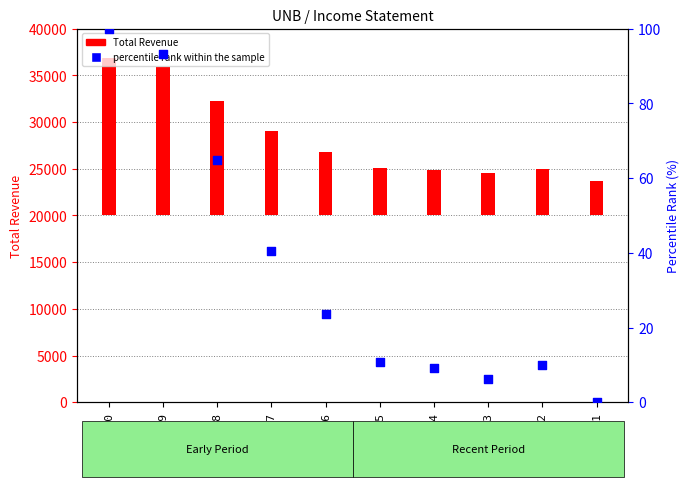

Which has a higher value, 2014 or 2018?

2018